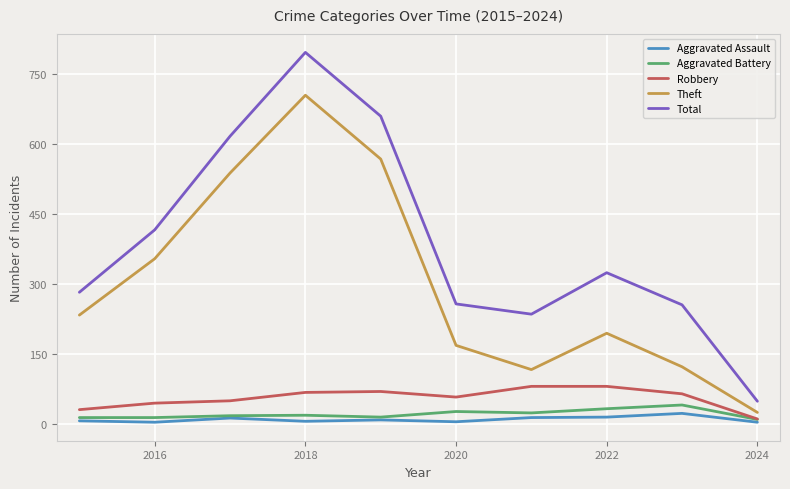

True or false: Theft and Total cross at least once.

False